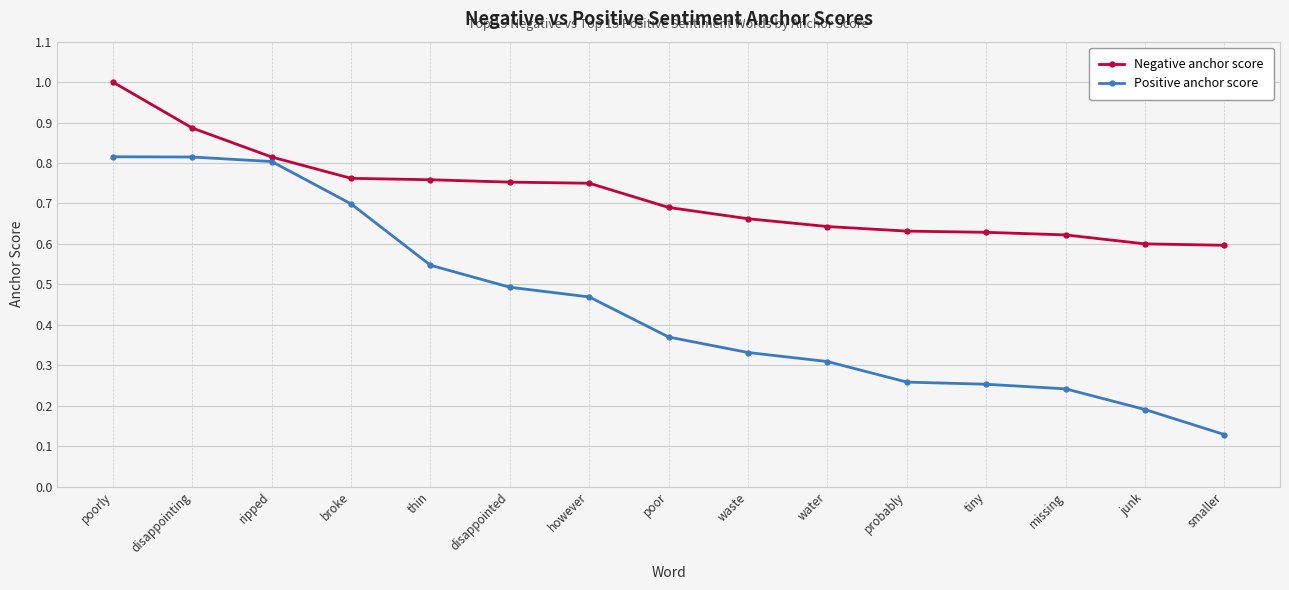

What is the total value across all series at broke?

1.5